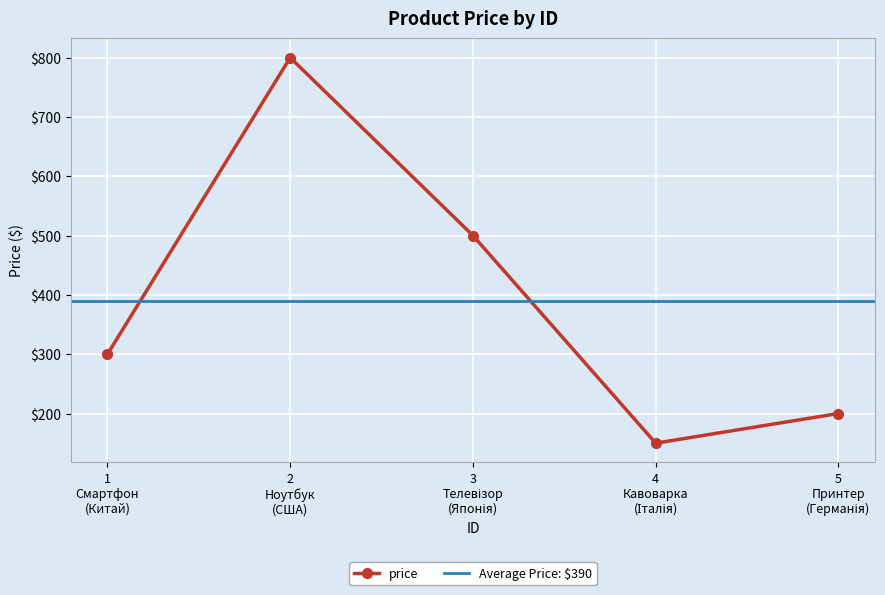

True or false: price has more than 2 points higher than both neighbors.

False